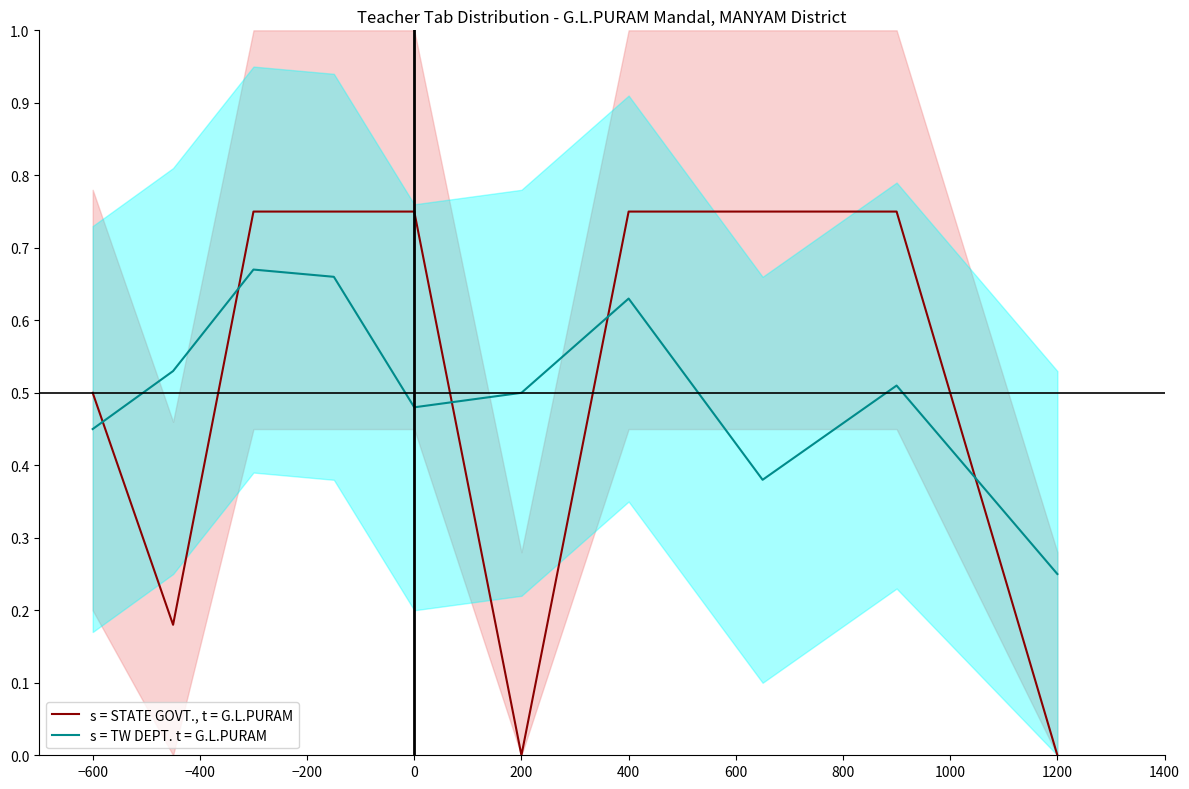

Is this an area chart (filled region under the line)?

No